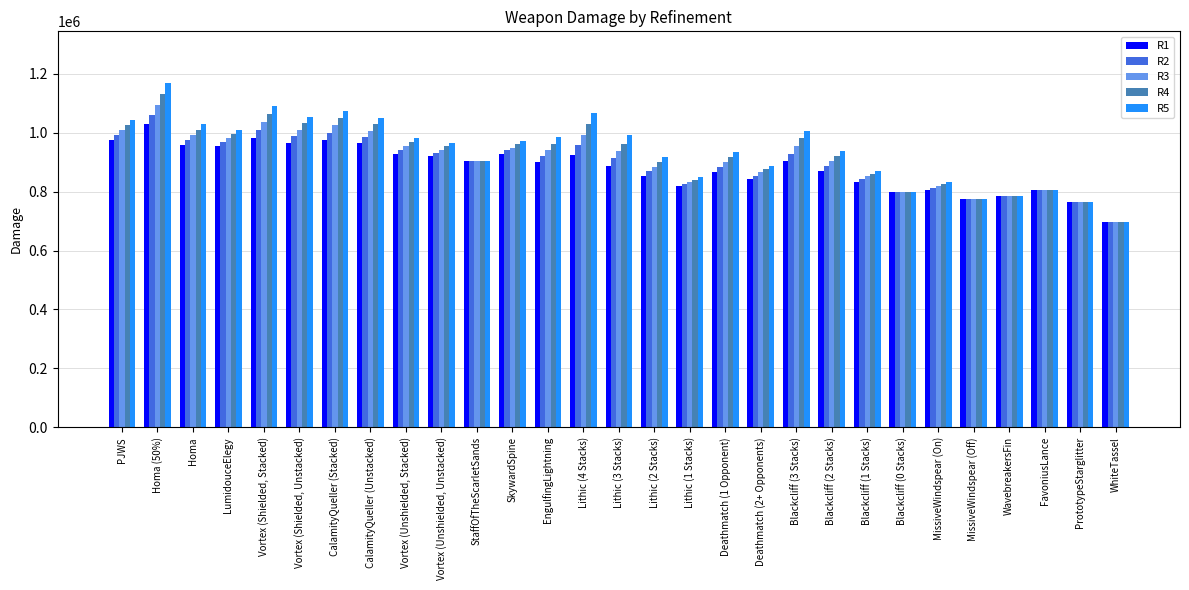

Is the value of R1 at PrototypeStarglitter greater than the value of R5 at MissiveWindspear (On)?

No